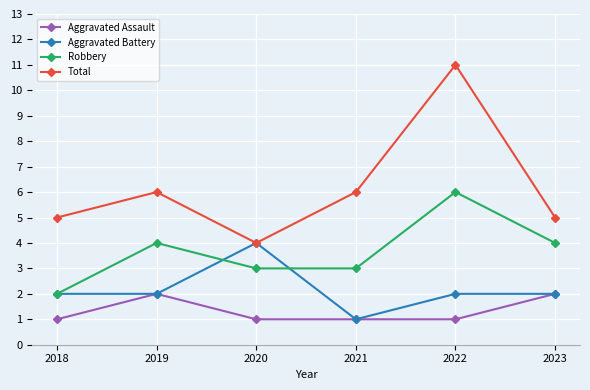

What is the value of the Total point at the 6th from the left?

5